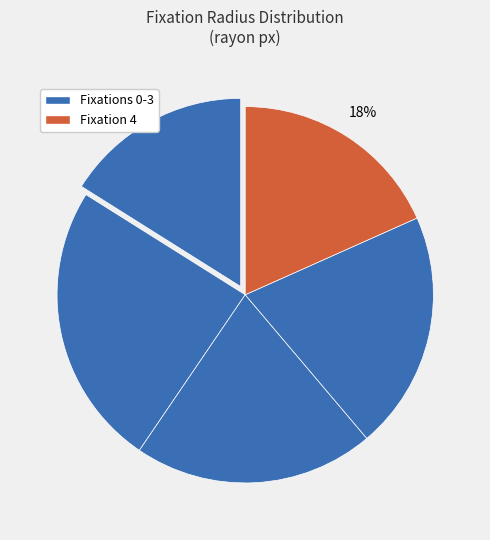

Rank the categories by value from lowest to highest.

0, 4, 3, 2, 1